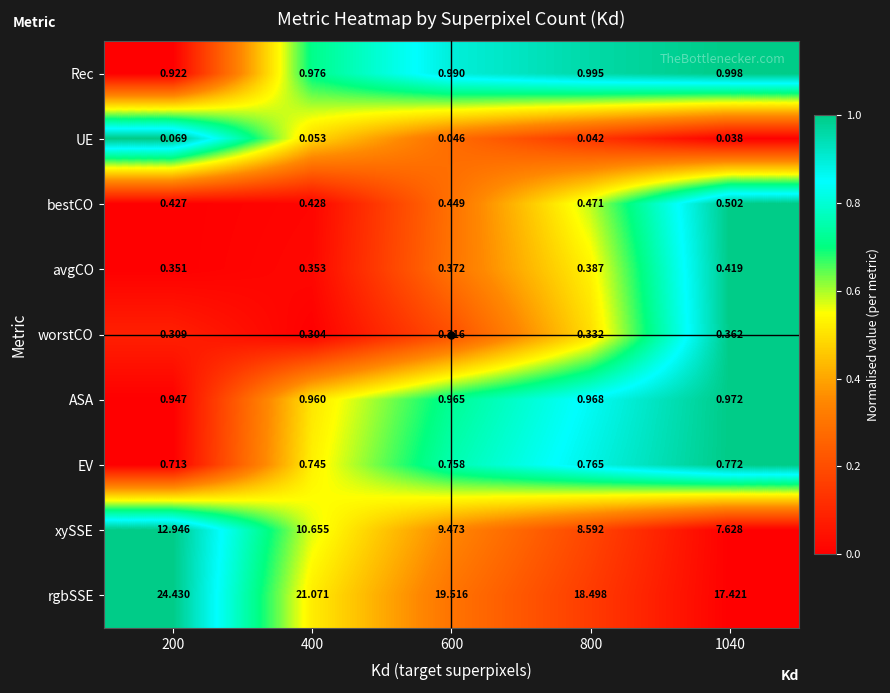

Is the value of bestCO at 200 greater than the value of rgbSSE at 1040?

No